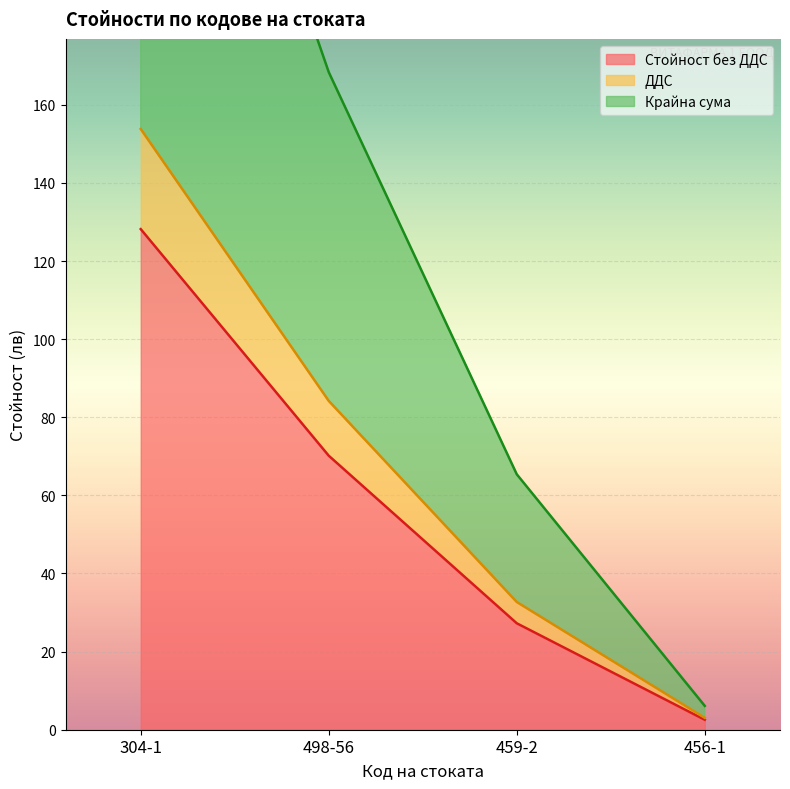

How many lines are shown in the chart?

3